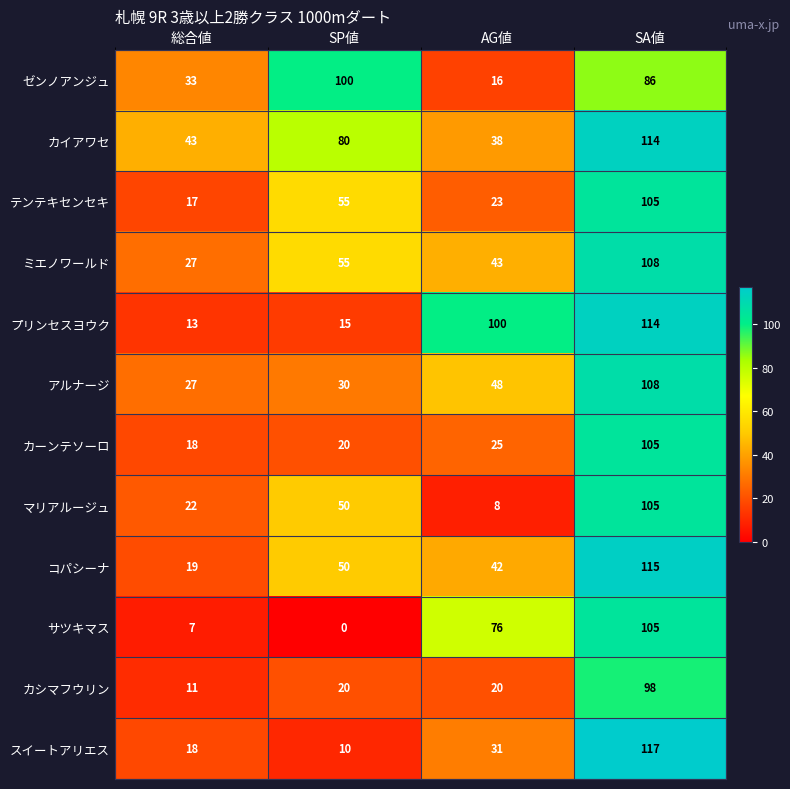

At which label does プリンセスヨウク reach its minimum?

総合値